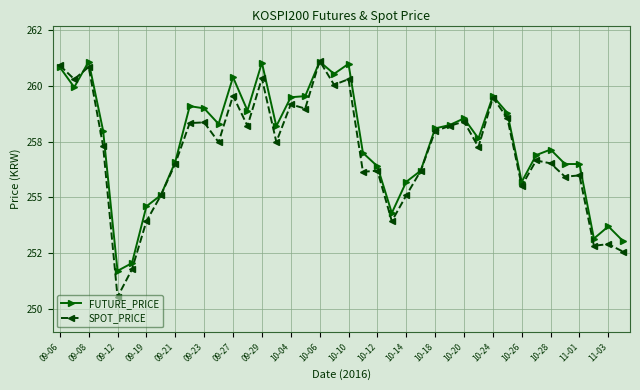

What are all the series names shown in the legend?

FUTURE_PRICE, SPOT_PRICE